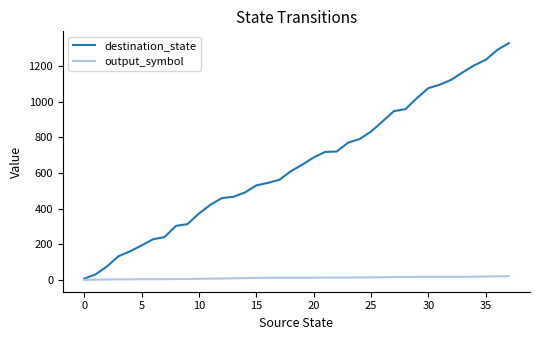

What is the difference between the maximum and minimum values in the destination_state series?

1321